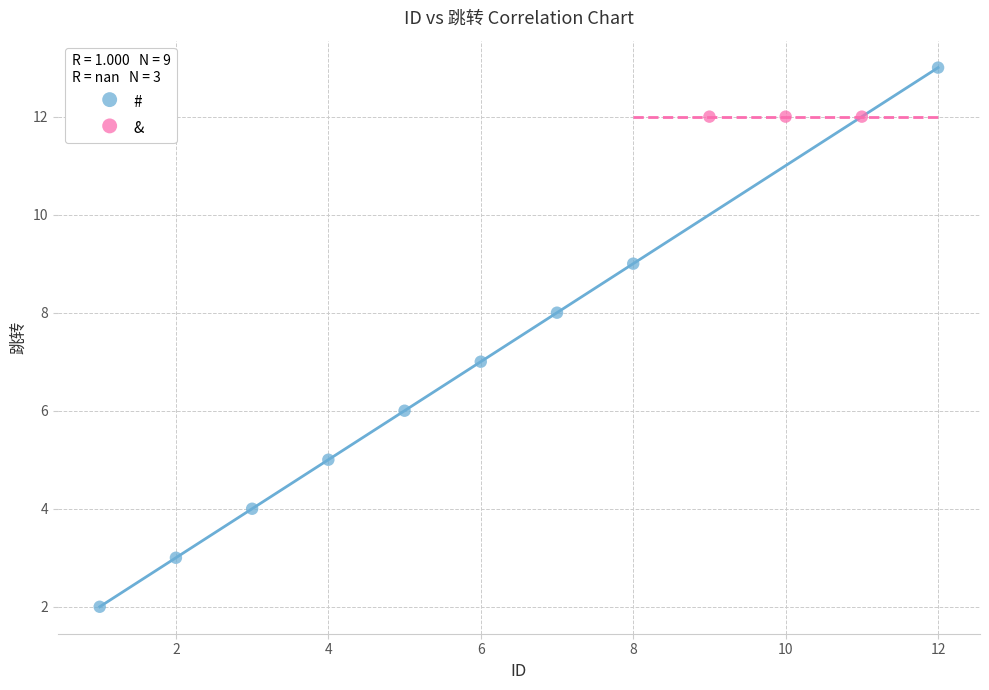

Which series contains the lowest Y value?

#